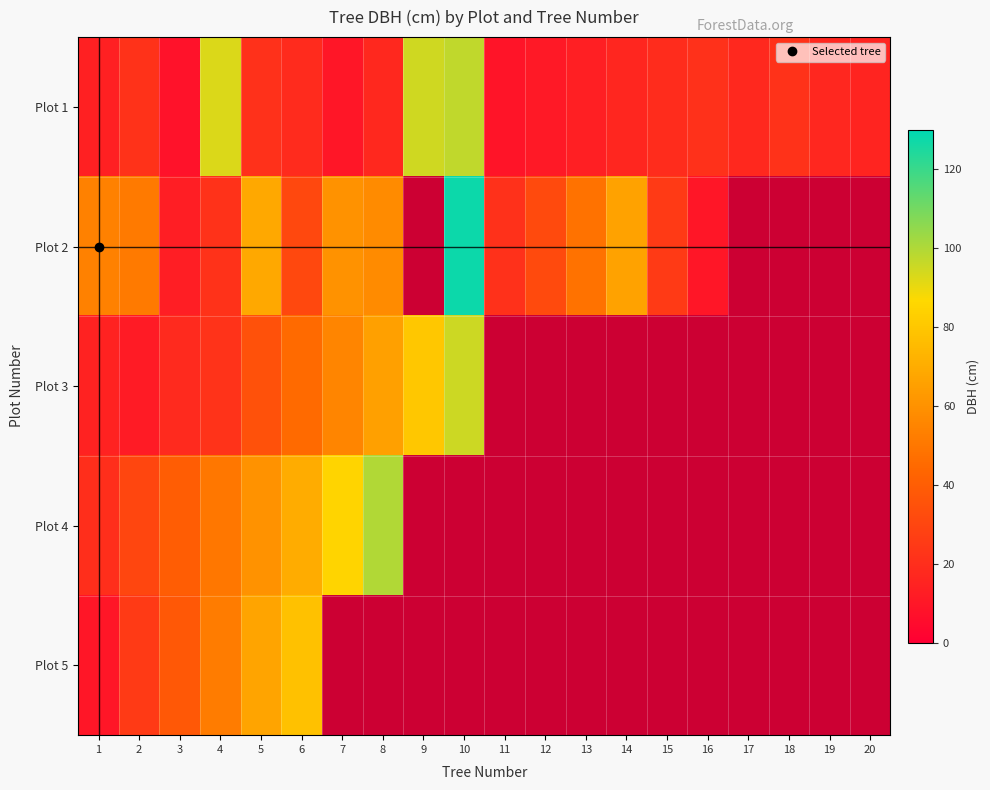

What is the difference between the highest and lowest values at 9?

14.6